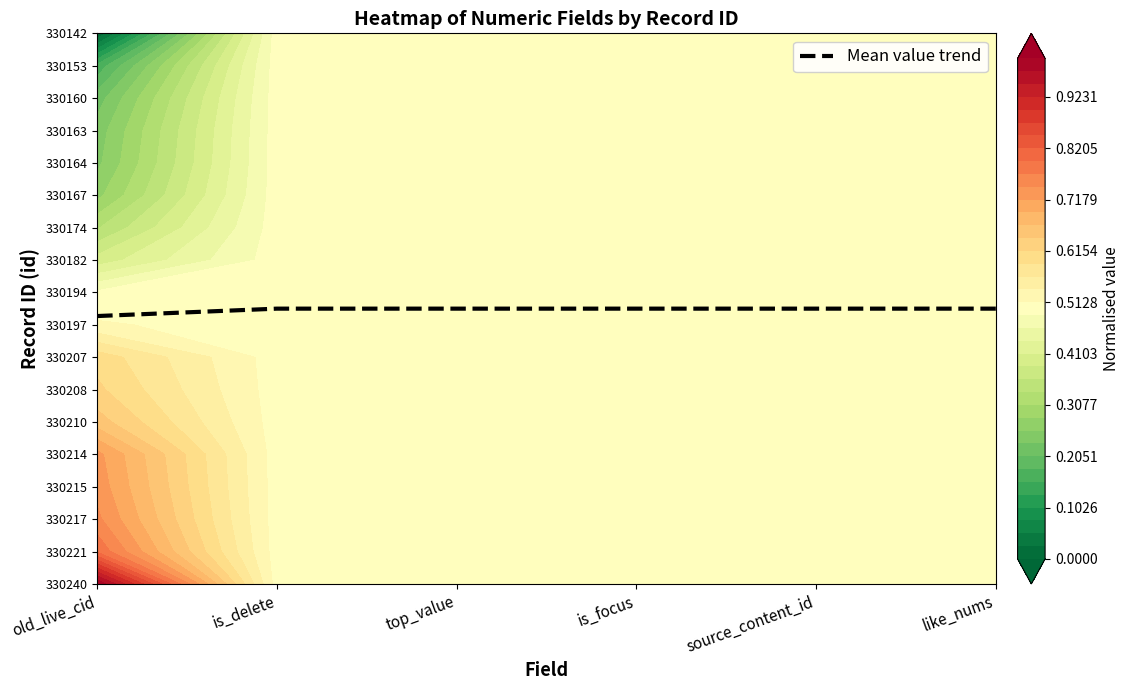

The chart shows a value of 14.2 at top_value. True or false?

False